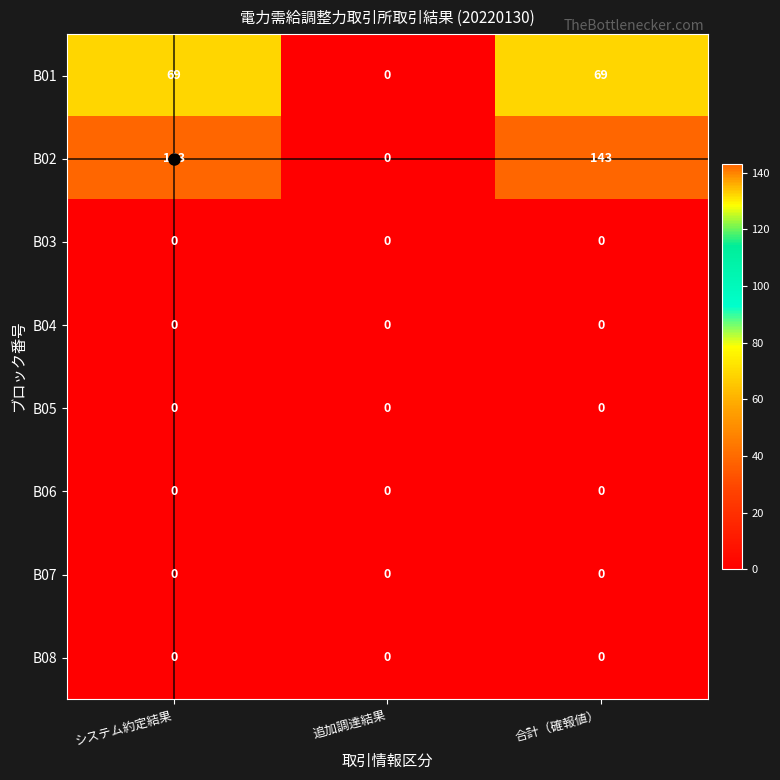

Is it true that B01 equals 0 at 追加調達結果?

True